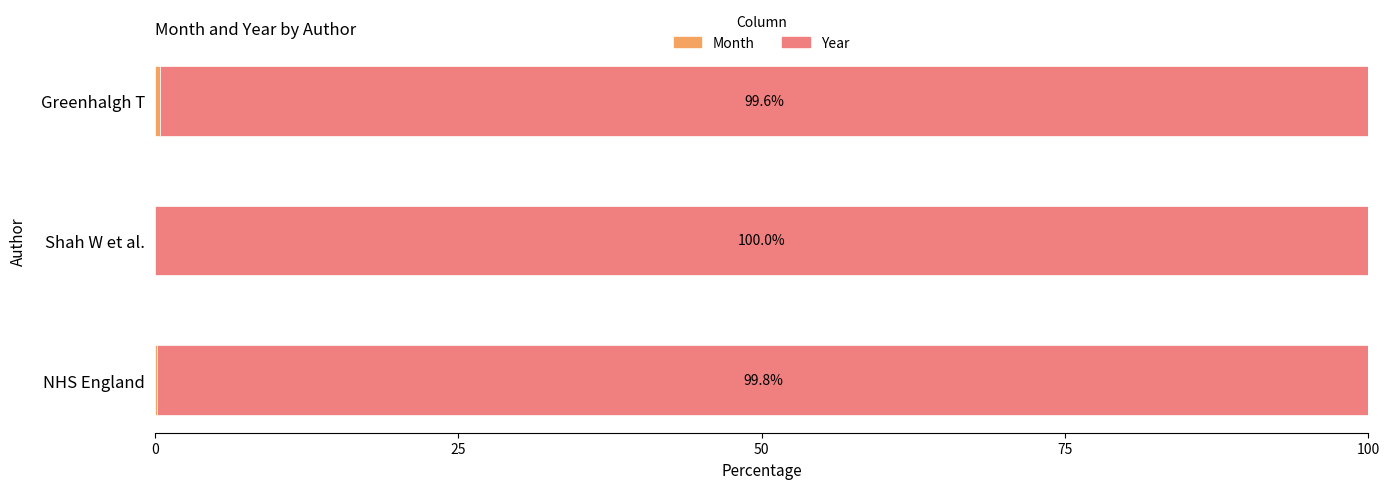

What is the difference between the second highest and minimum values in the Month series?

0.1